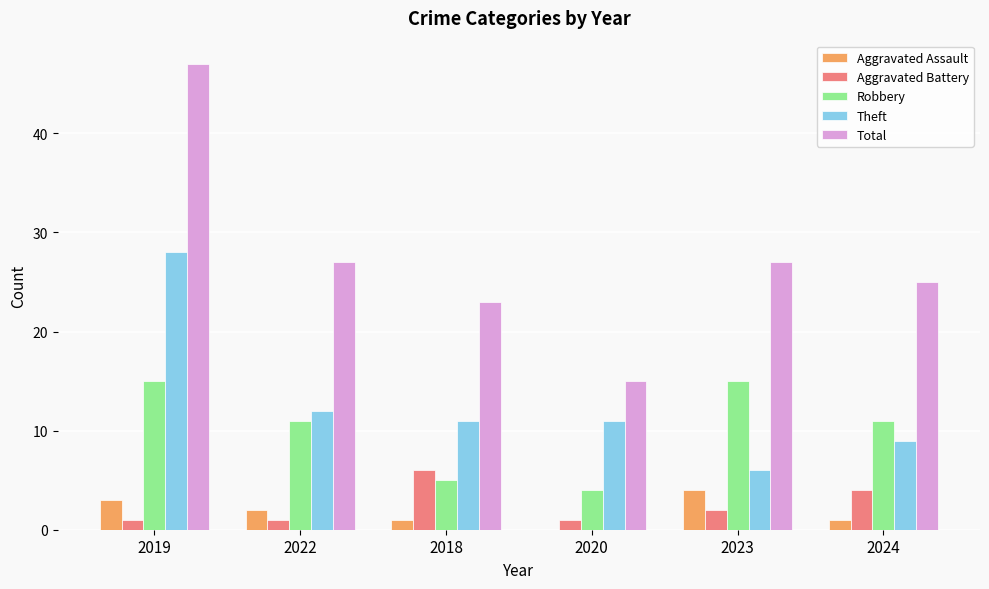

True or false: Theft has a value of 4 at 2022.

False